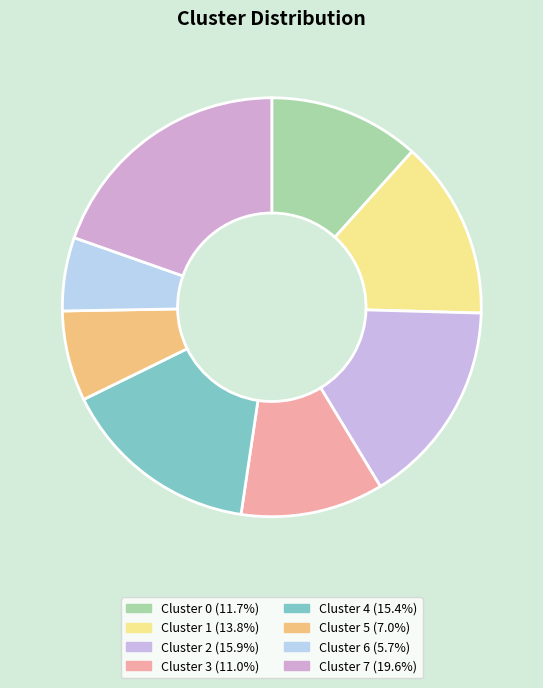

Is it true that Cluster 2 is 24% of the pie?

False